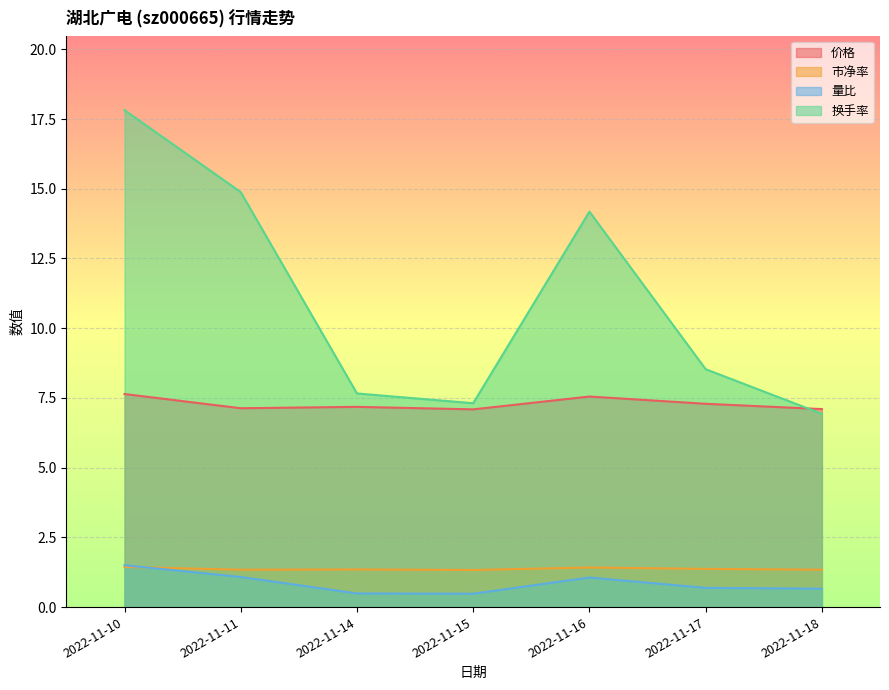

What are all the series names shown in the legend?

价格, 市净率, 量比, 换手率